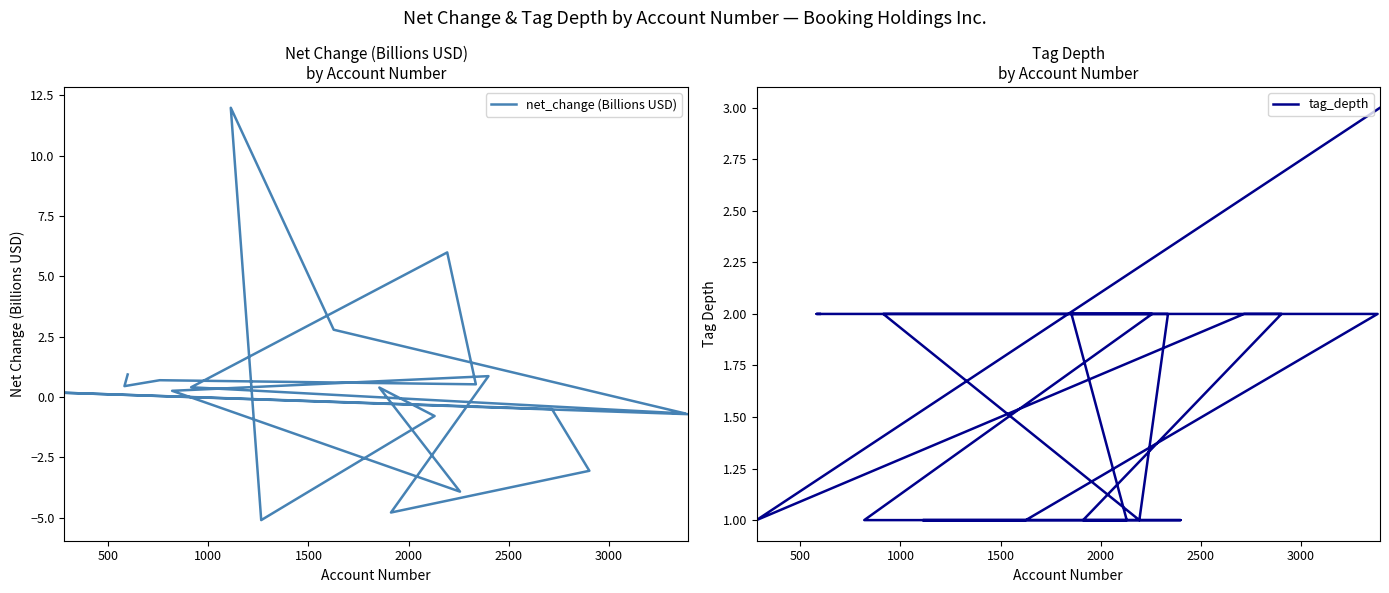

True or false: net_change (Billions USD) has more than 1 points higher than both neighbors.

True